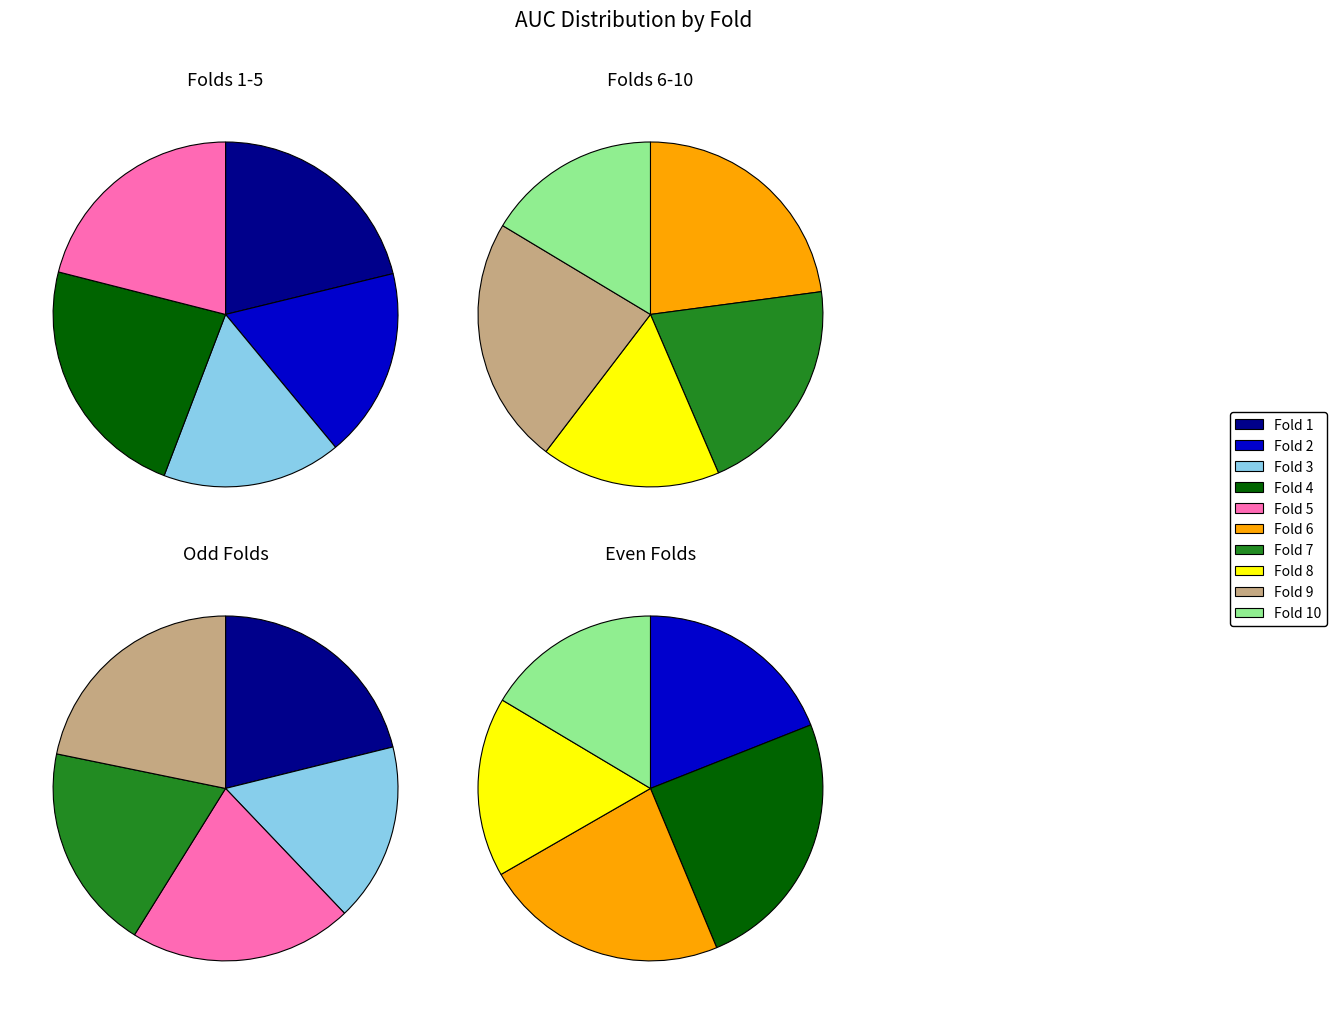

True or false: Fold 10 accounts for 8% of the total.

True